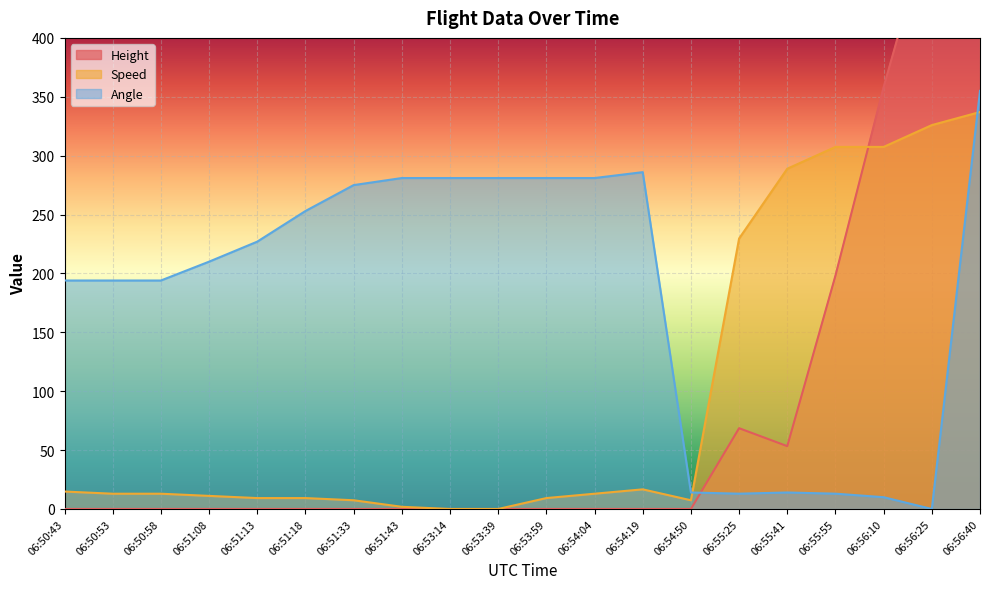

What are all the series names shown in the legend?

Height, Speed, Angle